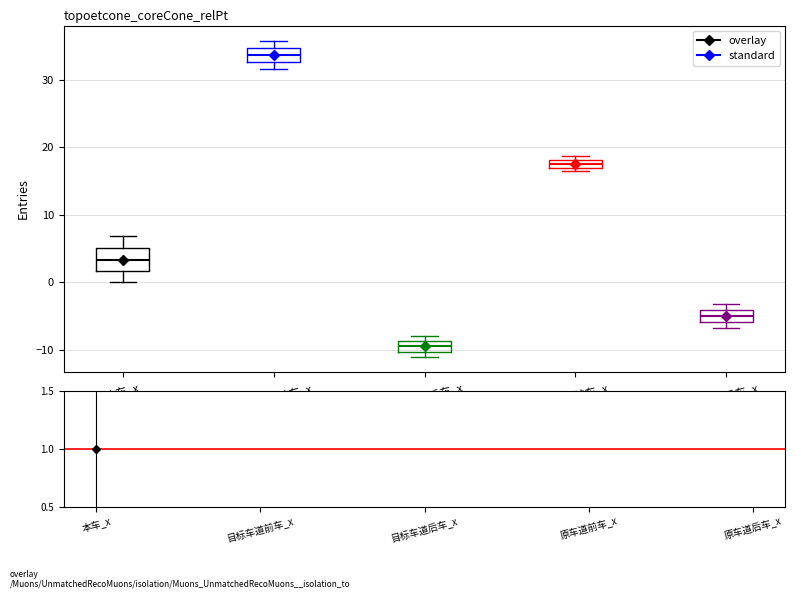

Which box has the highest median line?

目标车道前车_x